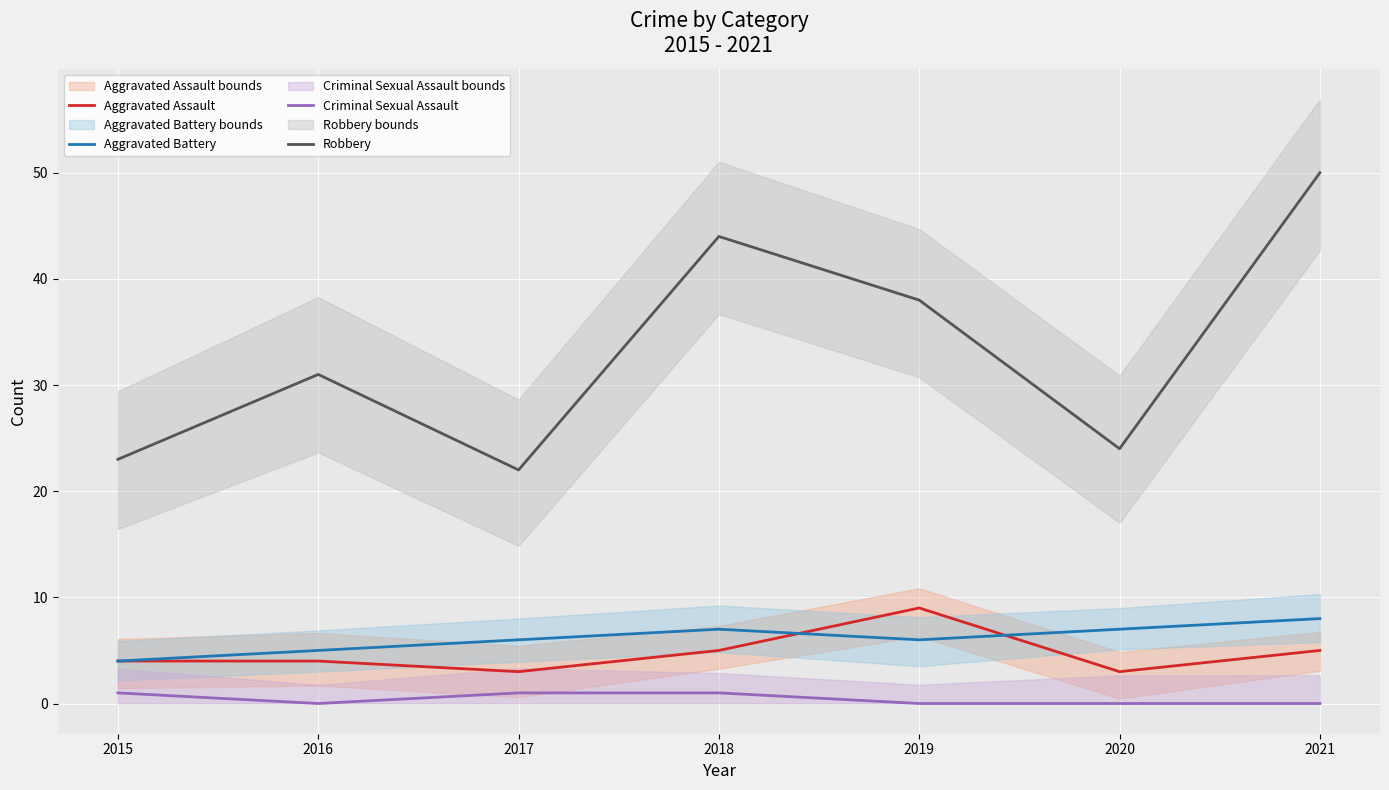

True or false: Criminal Sexual Assault and Aggravated Assault intersect in this chart.

False